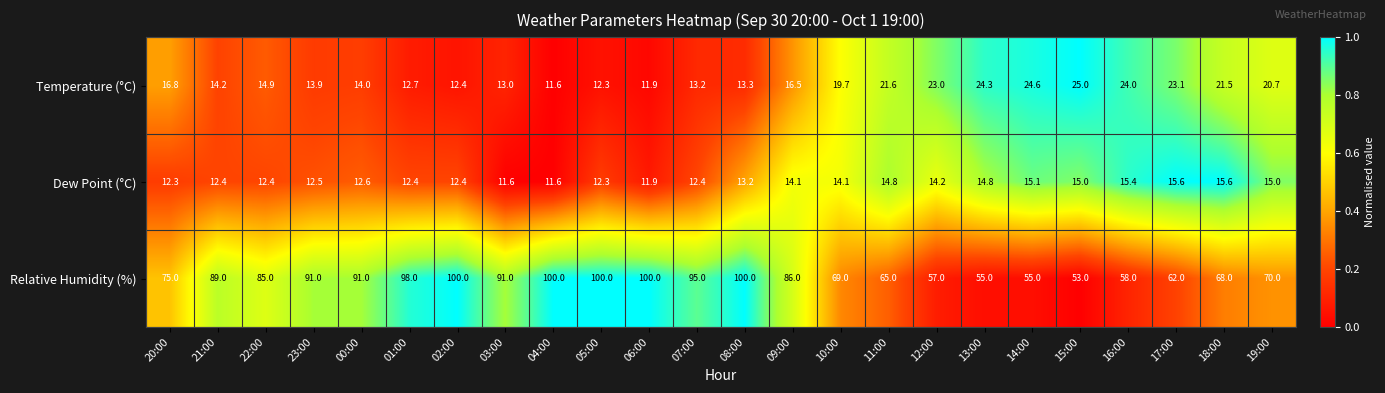

Which series has the largest total across all categories?

Relative Humidity (%)